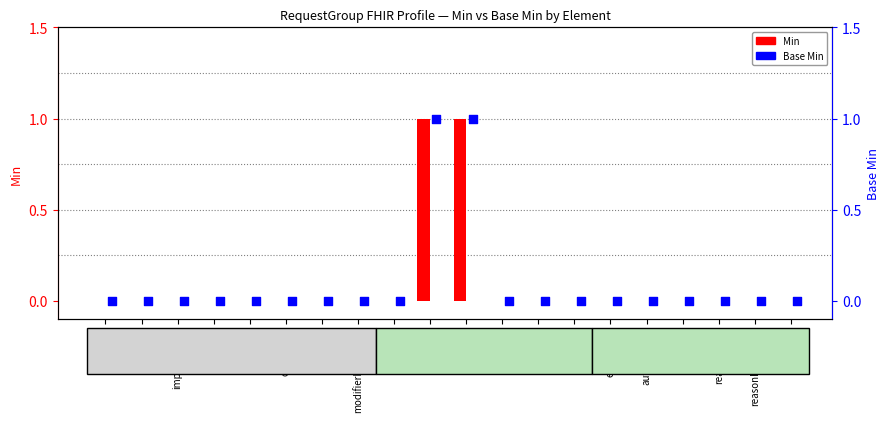

Which series reaches the maximum Y coordinate?

Min